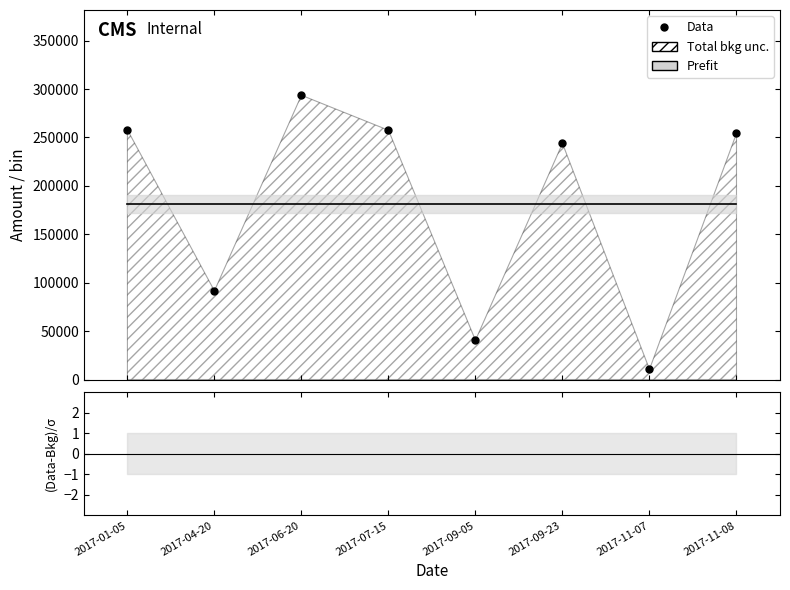

Count the number of categories in the chart.

8